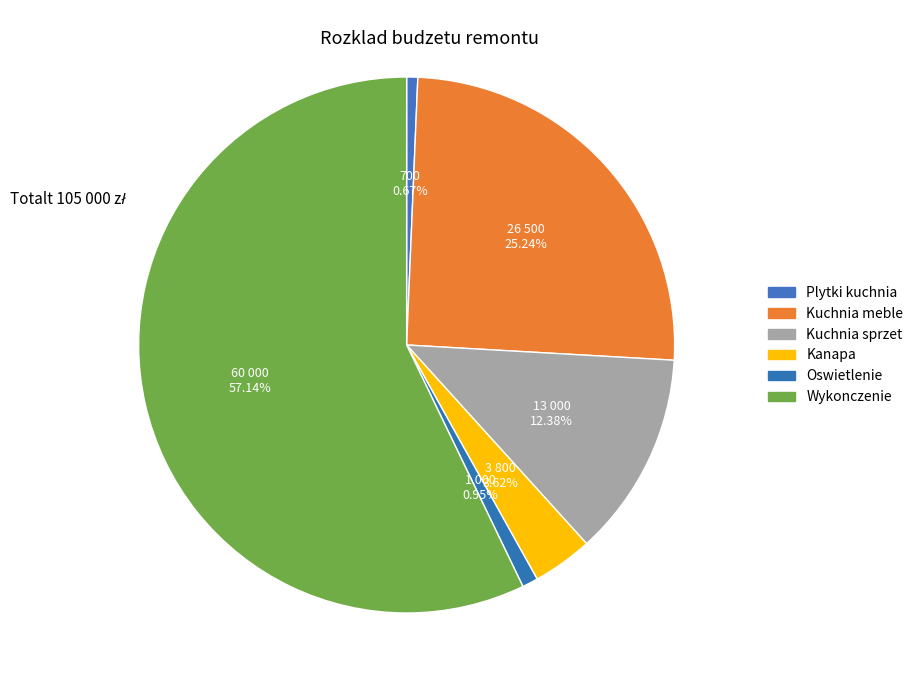

Which slice represents more than half of the pie?

Wykonczenie